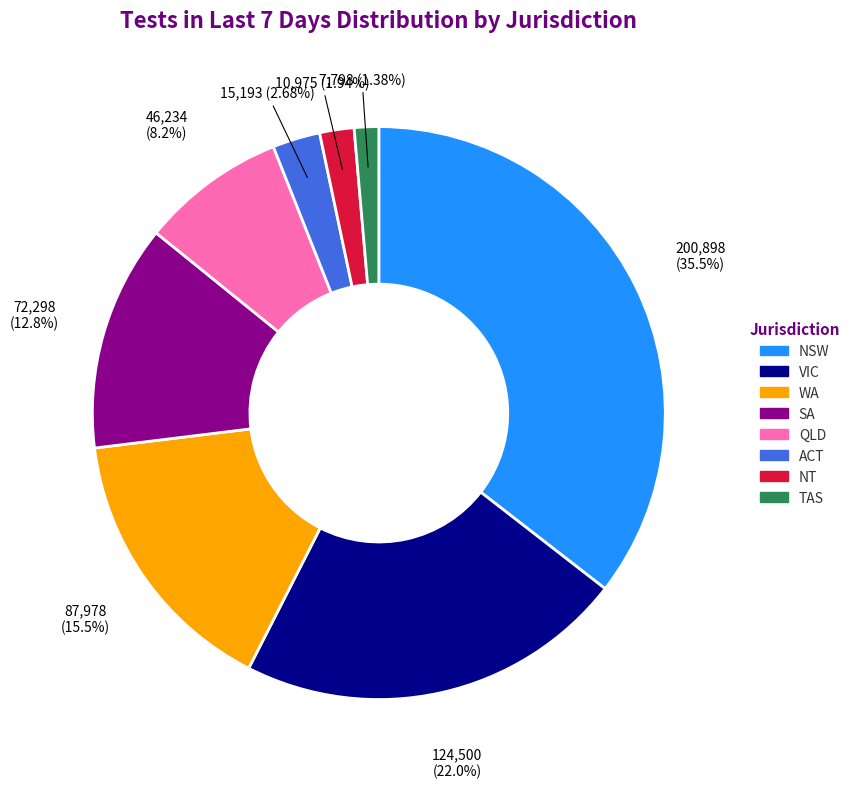

To the nearest percent, what is the average slice percentage?

12%